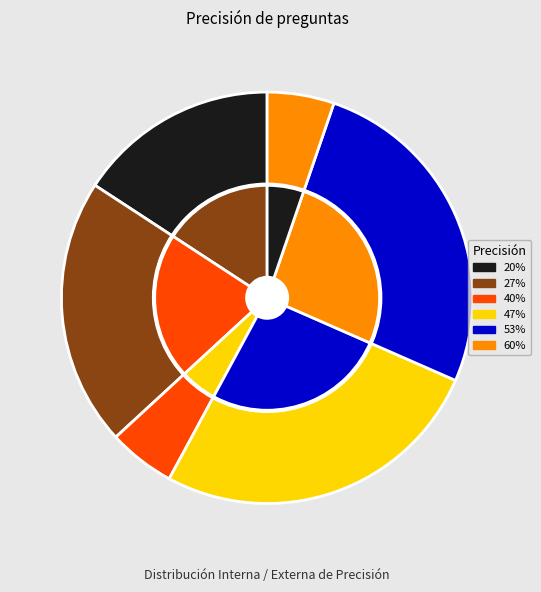

The 40% slice represents 5% of the pie. True or false?

True